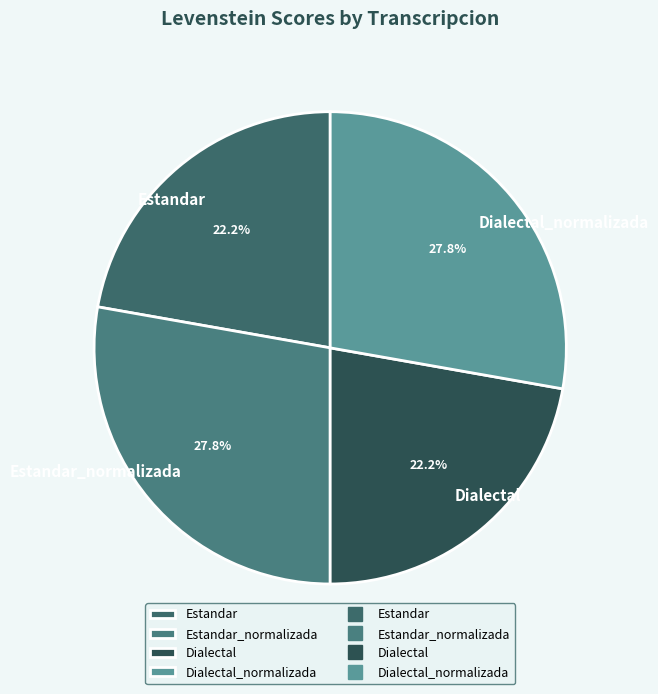

To the nearest percent, what is the average slice percentage?

25%